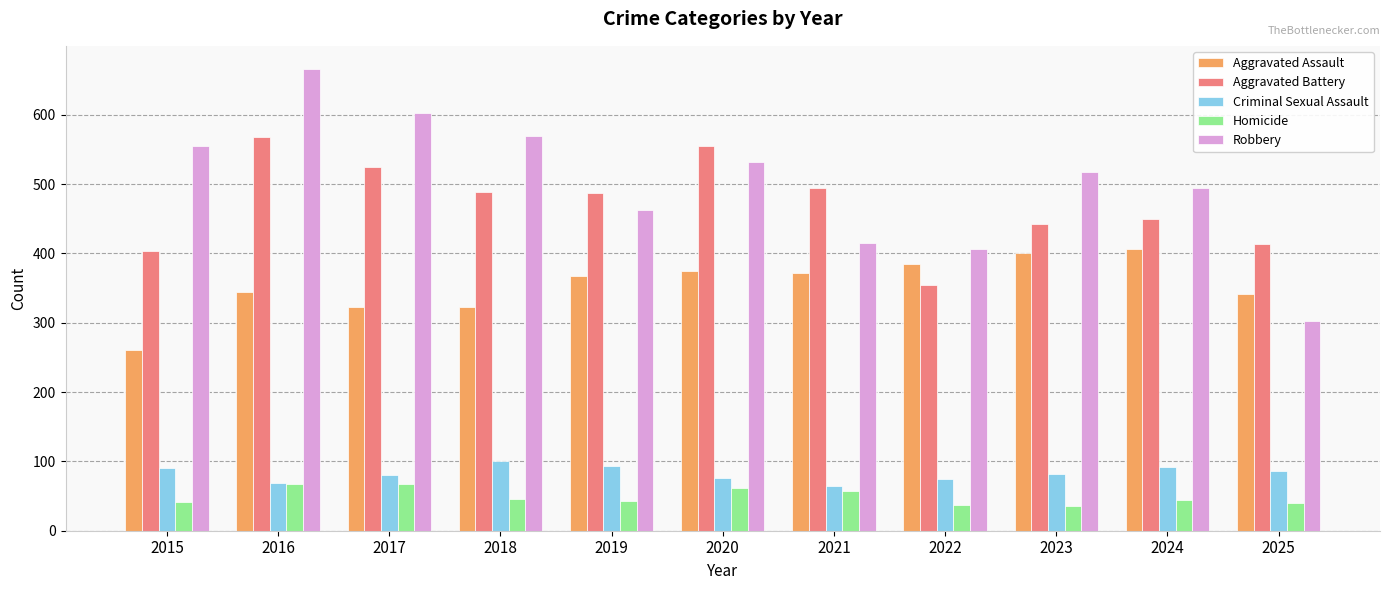

What is the difference between the Homicide values at 2020 and 2016?

5